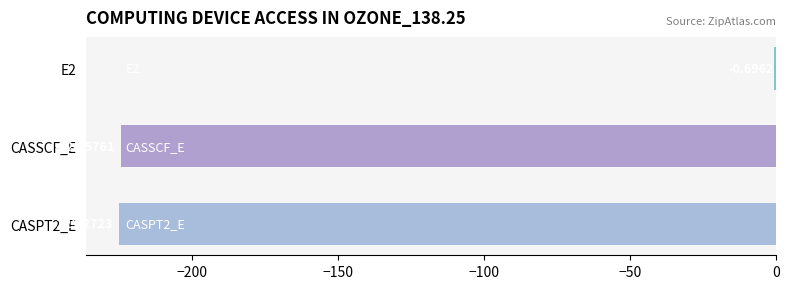

What is the sum of all values?

-450.5